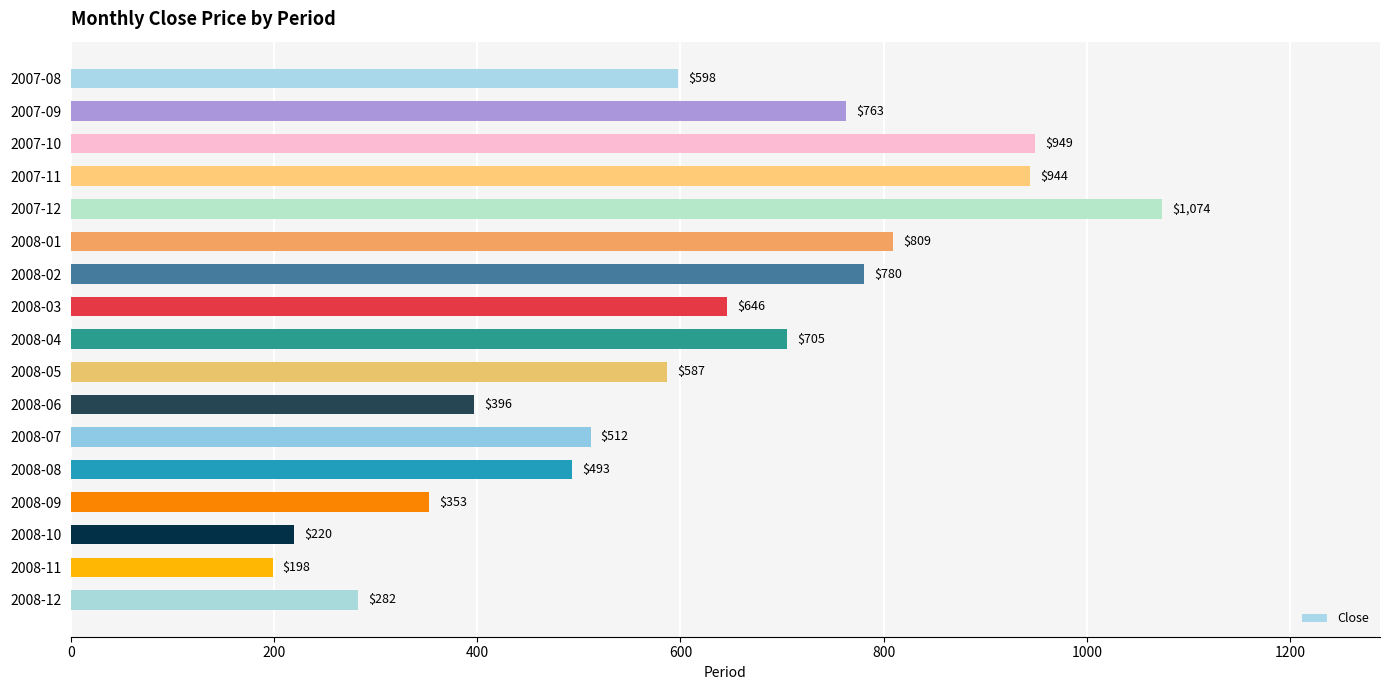

True or false: the data shows 352.6 at 2008-09.

True